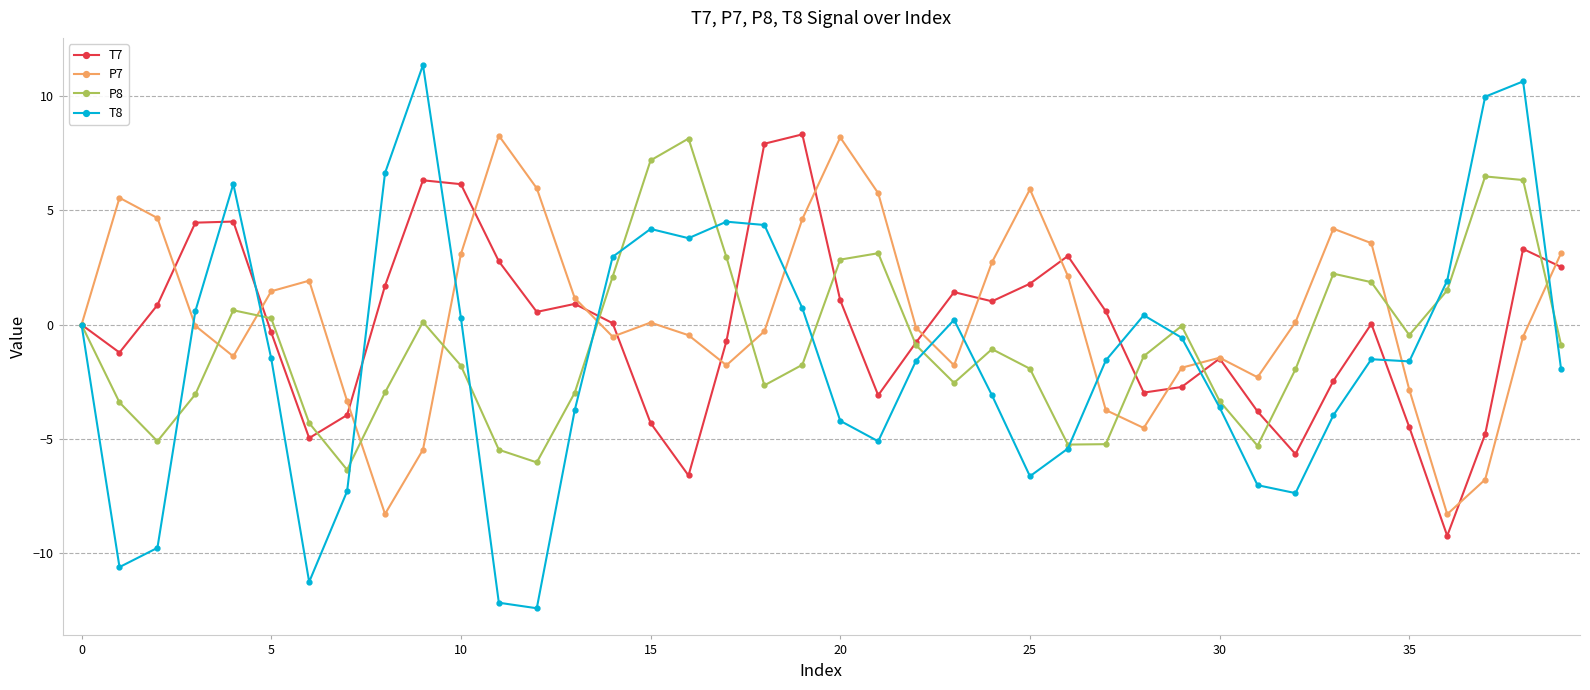

True or false: P7 and T8 cross at least once.

True